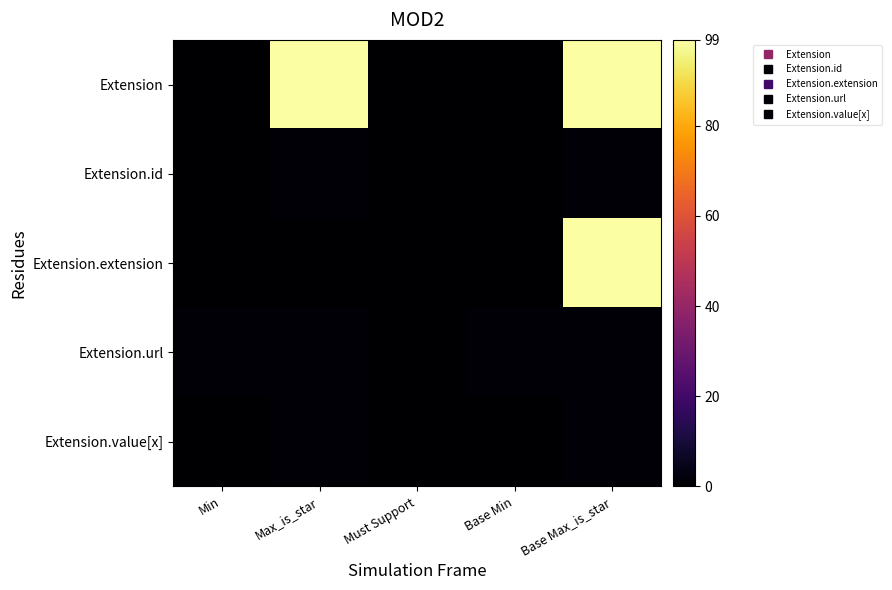

Reading left to right, transcribe all the data shown in this chart.

Extension: Min=0	Max_is_star=99	Must Support=0	Base Min=0	Base Max_is_star=99
Extension.id: Min=0	Max_is_star=1	Must Support=0	Base Min=0	Base Max_is_star=1
Extension.extension: Min=0	Max_is_star=0	Must Support=0	Base Min=0	Base Max_is_star=99
Extension.url: Min=1	Max_is_star=1	Must Support=0	Base Min=1	Base Max_is_star=1
Extension.value[x]: Min=0	Max_is_star=1	Must Support=0	Base Min=0	Base Max_is_star=1